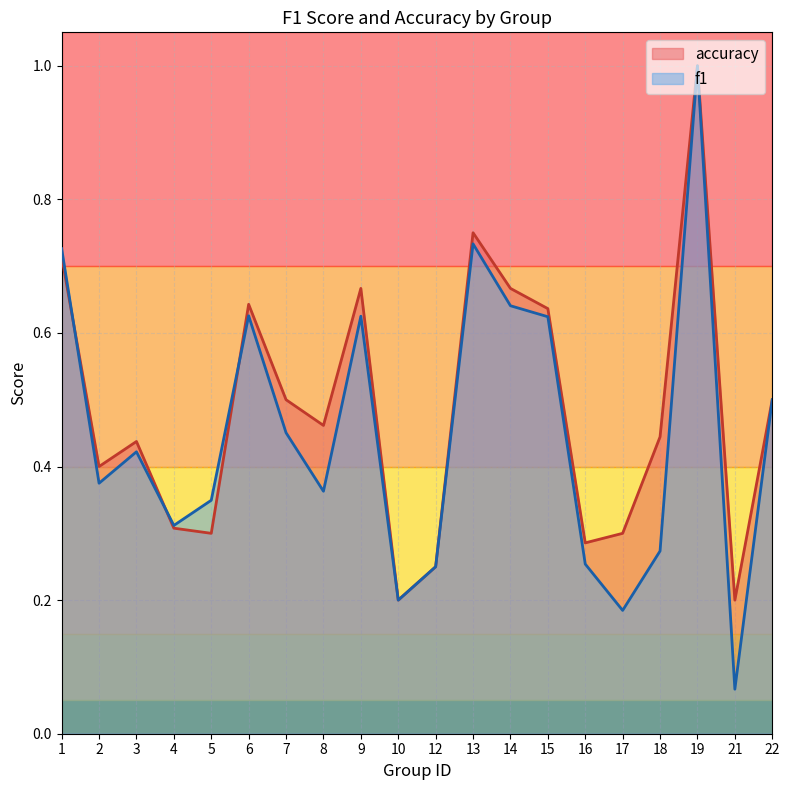

Count the number of categories in the chart.

20